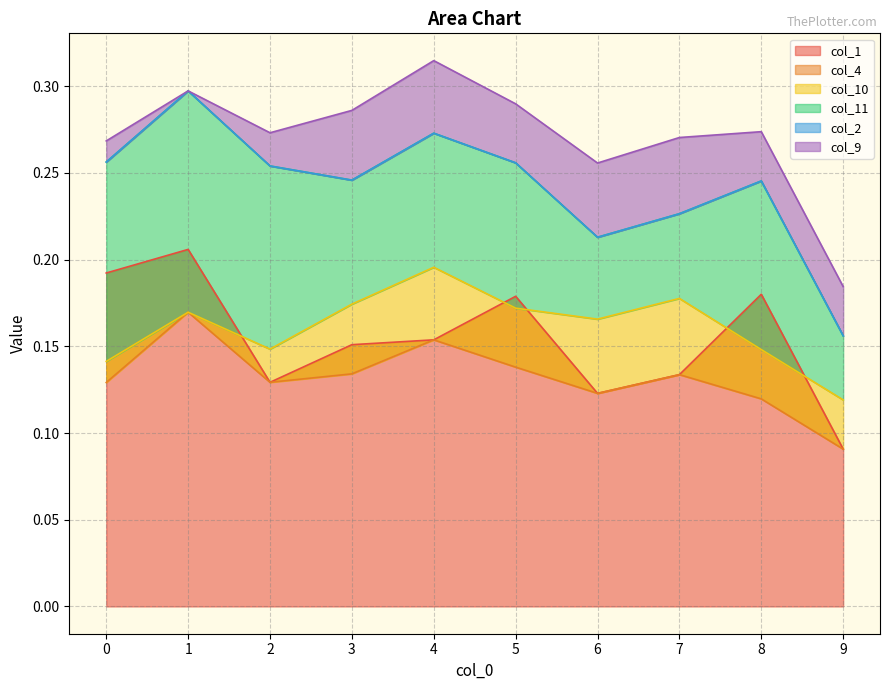

Is it true that col_2 equals 0.0 at 9?

True